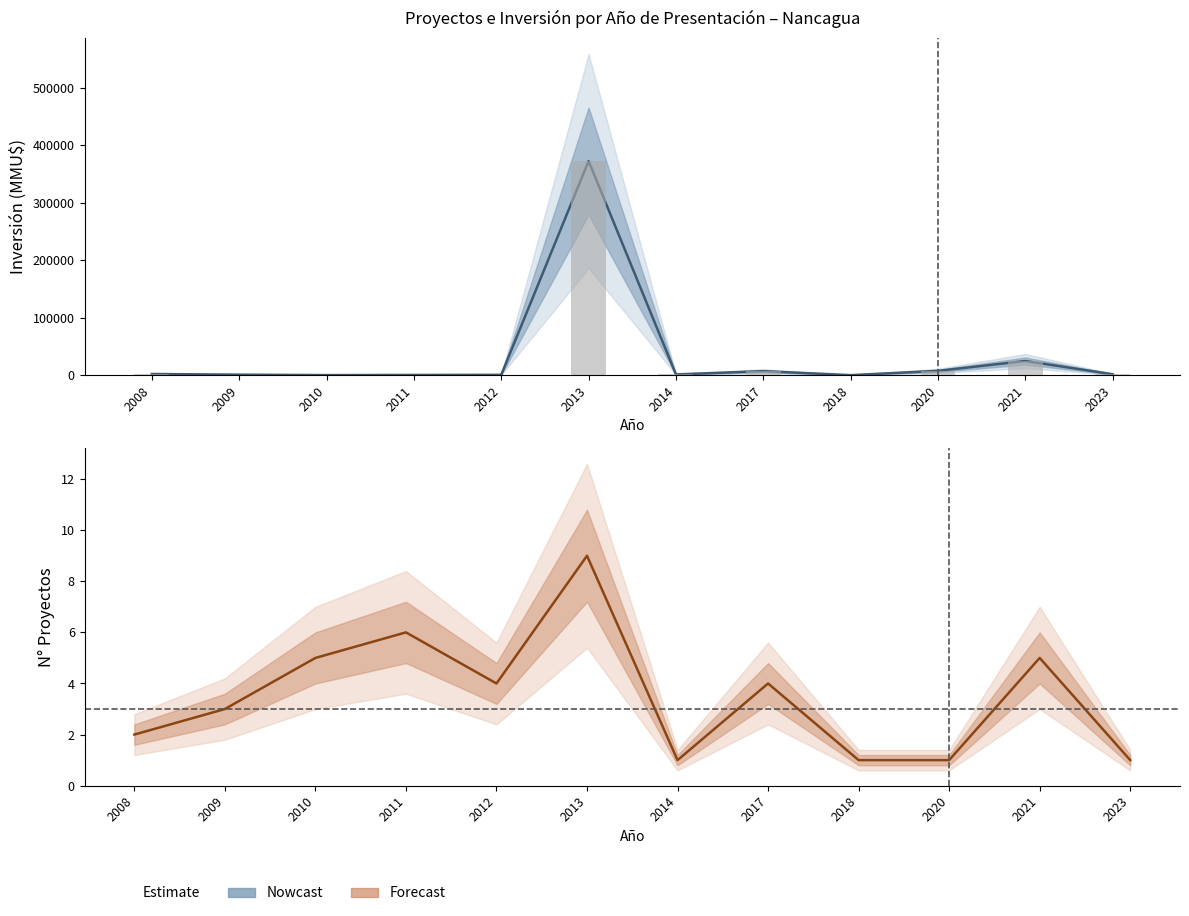

Which series changed the most between 2014 and 2021?

Inversión (MMU$)